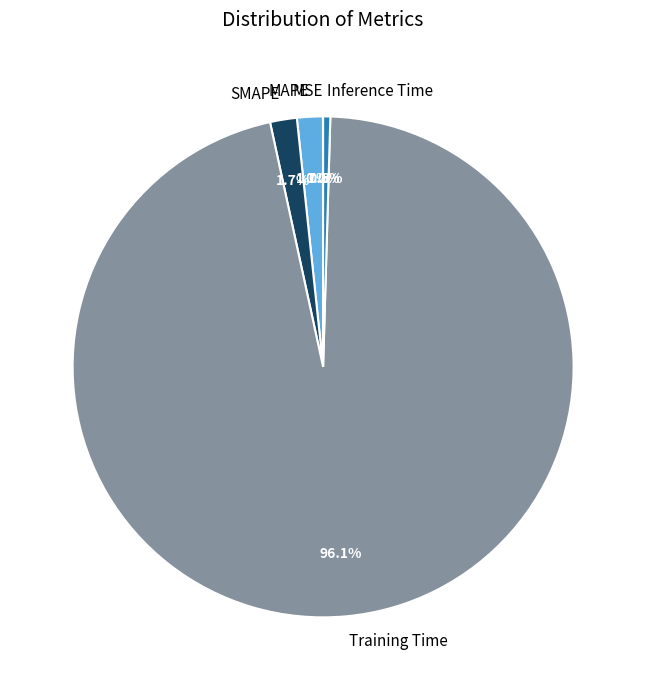

Which has a higher value, Inference Time or MAPE?

MAPE